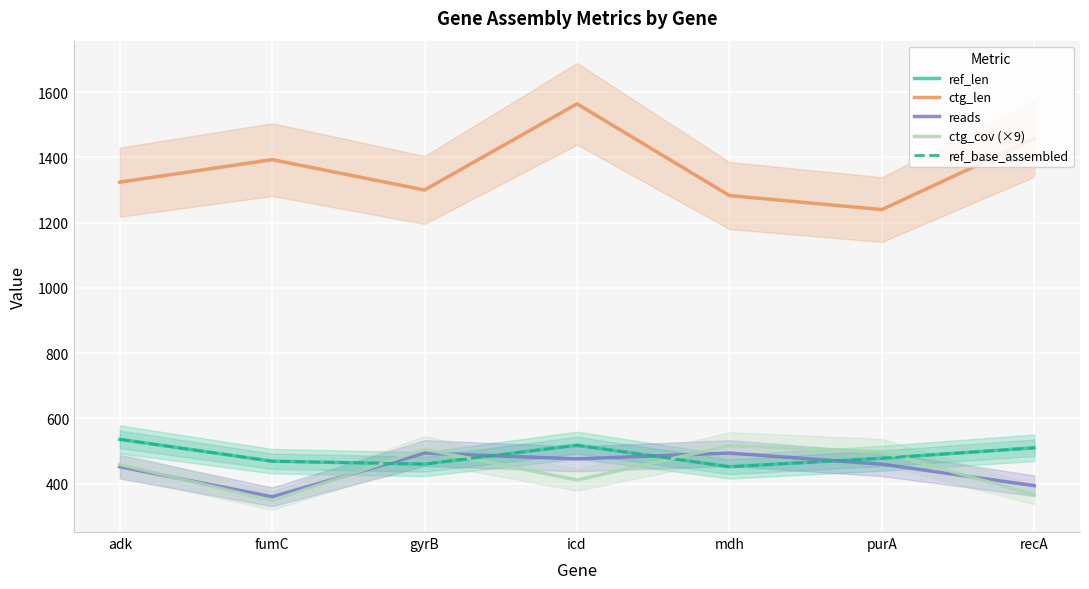

True or false: ref_base_assembled and ctg_len intersect in this chart.

False